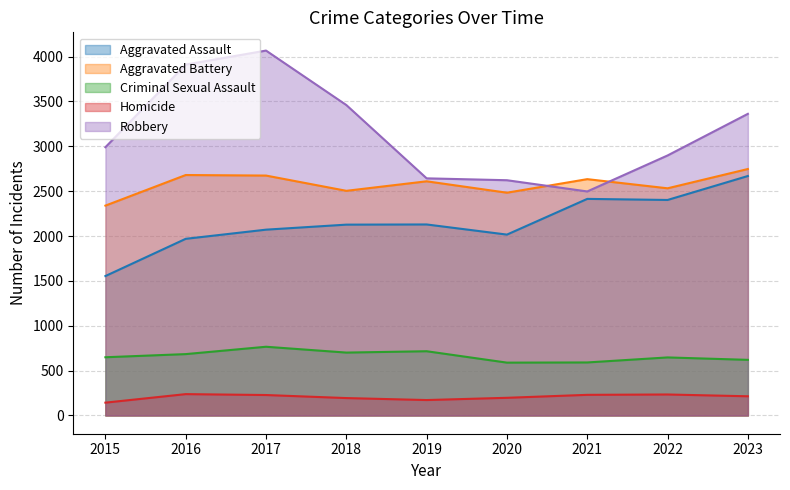

Count the number of data series in this chart.

5